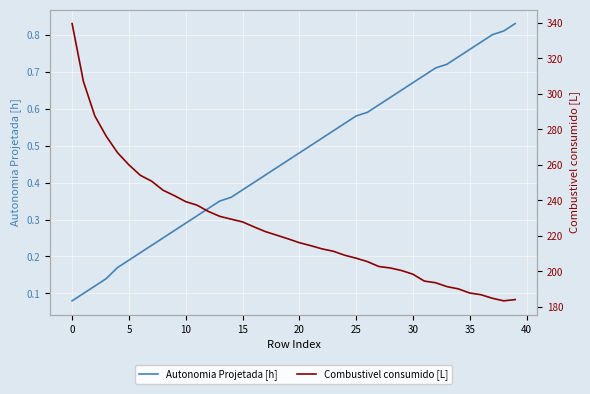

True or false: Combustivel consumido [L] has more than 2 points higher than both neighbors.

False